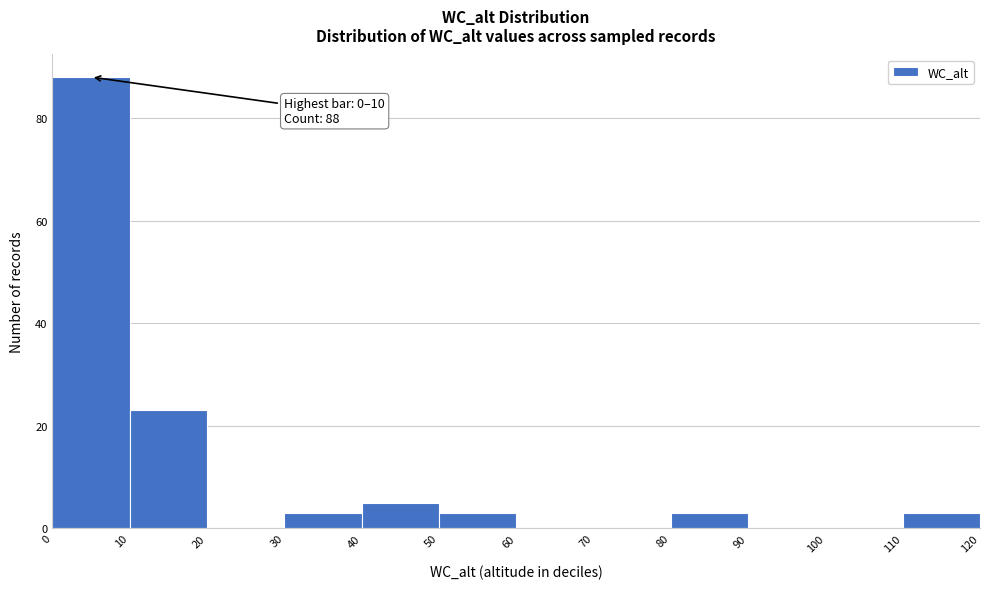

Which range on the x-axis has the tallest bar?

0 to 10